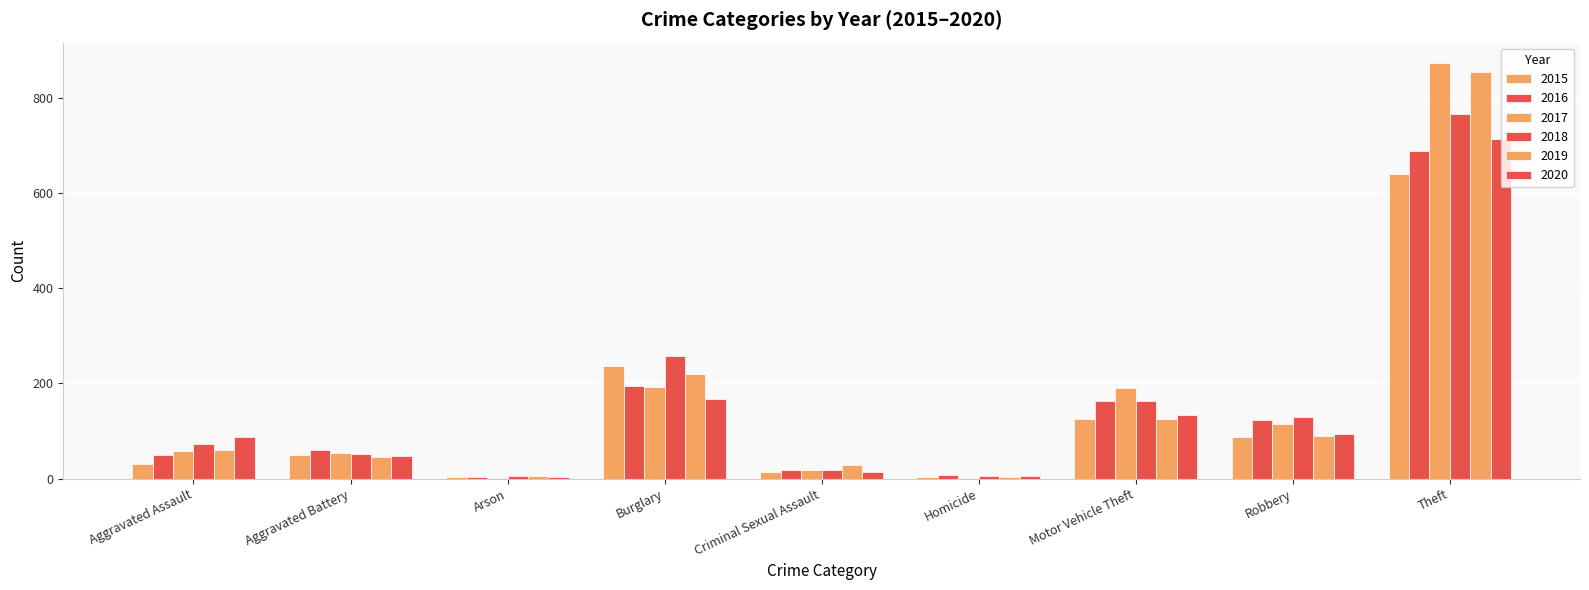

Reading left to right, extract all data points from this chart.

2015: Aggravated Assault=31	Aggravated Battery=50	Arson=3	Burglary=236	Criminal Sexual Assault=13	Homicide=4	Motor Vehicle Theft=125	Robbery=87	Theft=641
2016: Aggravated Assault=50	Aggravated Battery=60	Arson=3	Burglary=194	Criminal Sexual Assault=19	Homicide=8	Motor Vehicle Theft=163	Robbery=123	Theft=689
2017: Aggravated Assault=59	Aggravated Battery=54	Arson=1	Burglary=192	Criminal Sexual Assault=19	Homicide=2	Motor Vehicle Theft=191	Robbery=115	Theft=873
2018: Aggravated Assault=72	Aggravated Battery=52	Arson=6	Burglary=257	Criminal Sexual Assault=19	Homicide=5	Motor Vehicle Theft=164	Robbery=130	Theft=767
2019: Aggravated Assault=61	Aggravated Battery=45	Arson=5	Burglary=221	Criminal Sexual Assault=29	Homicide=3	Motor Vehicle Theft=125	Robbery=89	Theft=855
2020: Aggravated Assault=88	Aggravated Battery=48	Arson=4	Burglary=167	Criminal Sexual Assault=13	Homicide=6	Motor Vehicle Theft=134	Robbery=94	Theft=714